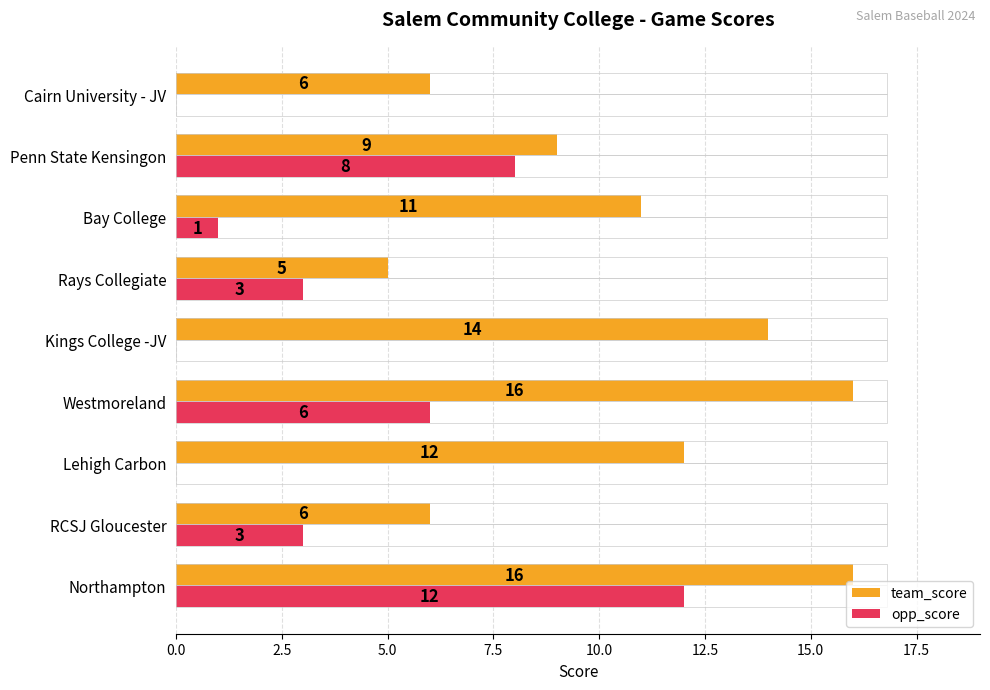

Is it true that team_score equals 16 at Westmoreland?

True